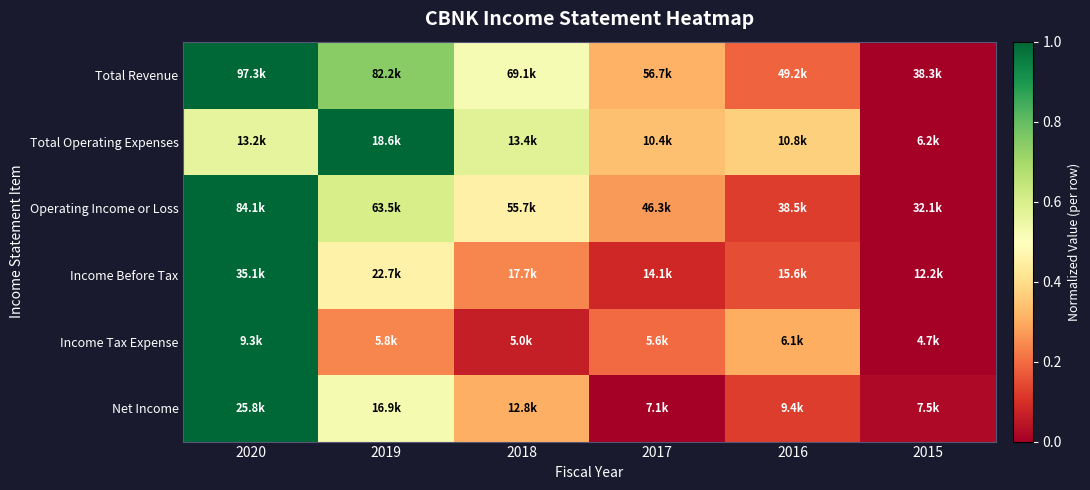

Reading left to right, what are all the values shown in this chart?

Total Revenue: 2020=1.0	2019=0.7	2018=0.5	2017=0.3	2016=0.2	2015=0.0
Total Operating Expenses: 2020=0.6	2019=1.0	2018=0.6	2017=0.3	2016=0.4	2015=0.0
Operating Income or Loss: 2020=1.0	2019=0.6	2018=0.5	2017=0.3	2016=0.1	2015=0.0
Income Before Tax: 2020=1.0	2019=0.5	2018=0.2	2017=0.1	2016=0.1	2015=0.0
Income Tax Expense: 2020=1.0	2019=0.2	2018=0.1	2017=0.2	2016=0.3	2015=0.0
Net Income: 2020=1.0	2019=0.5	2018=0.3	2017=0.0	2016=0.1	2015=0.0